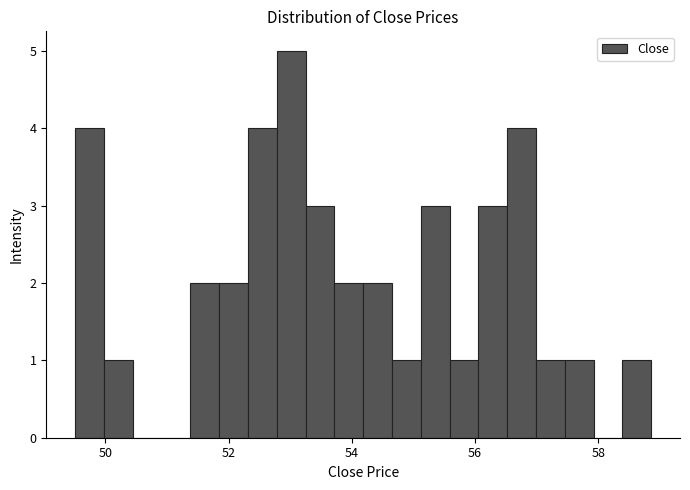

Read against the x-axis, roughly where is the centre of the tallest bar?

53.0